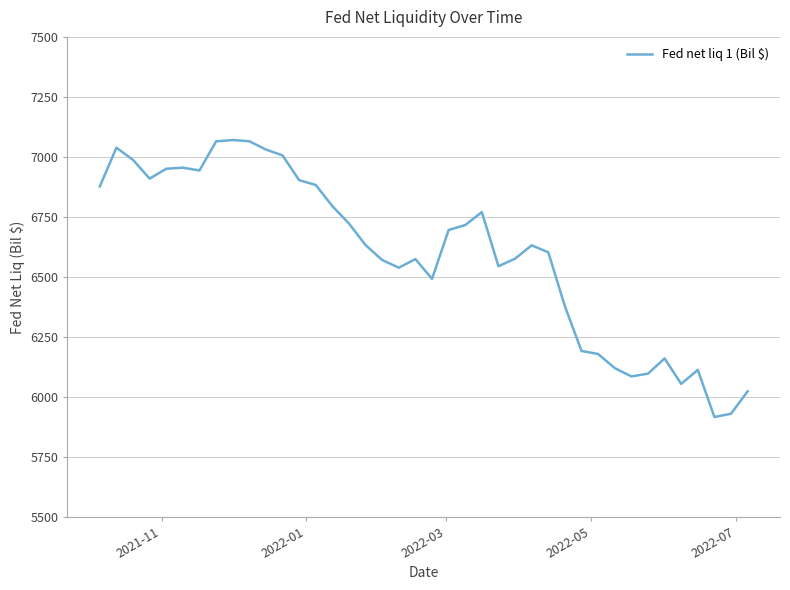

What is the difference between the maximum and minimum values?

1153.8